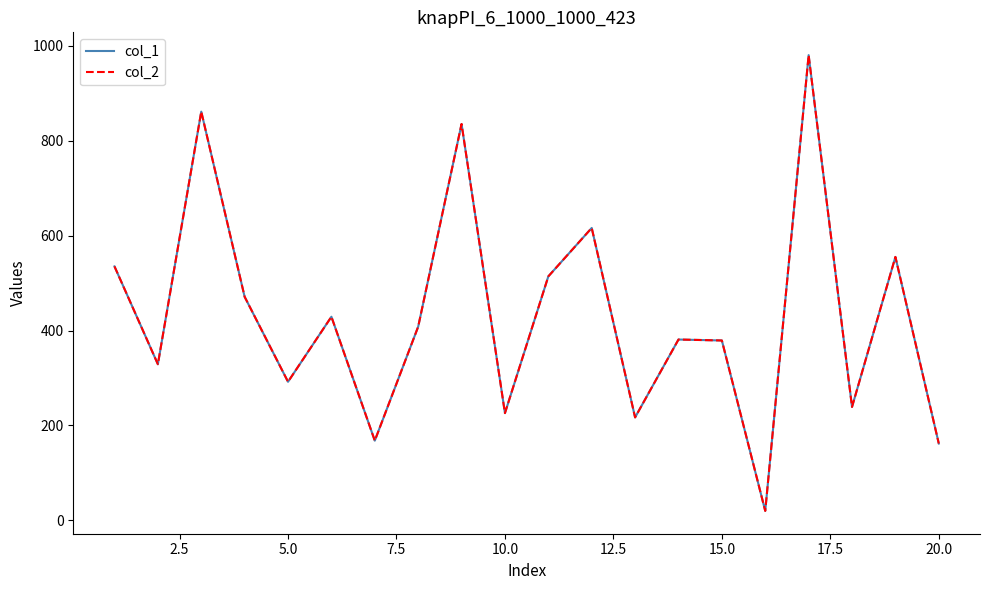

Is this an area chart (filled region under the line)?

No